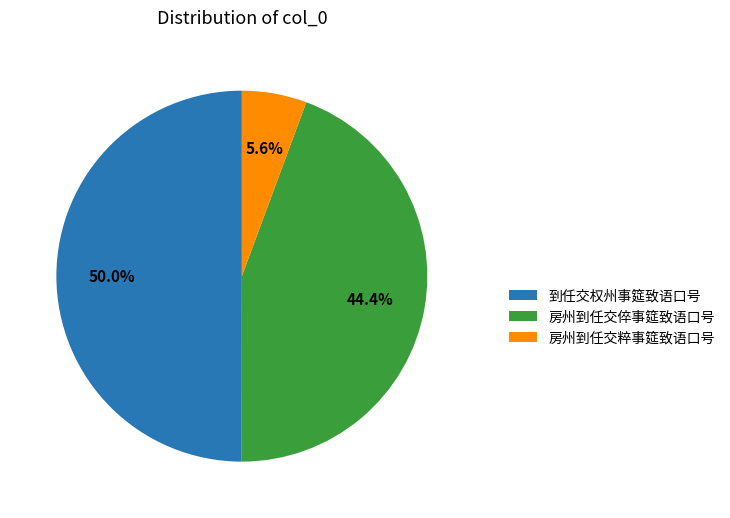

Does 房州到任交倅事筵致语口号 represent more than half of the total?

No